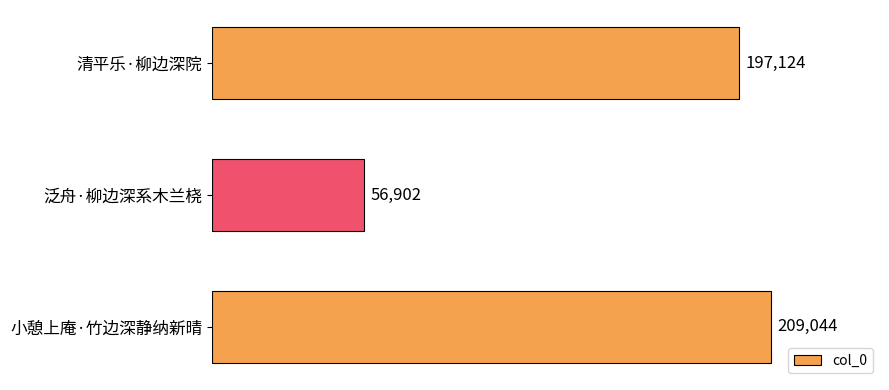

What is the sum of all values?

463070